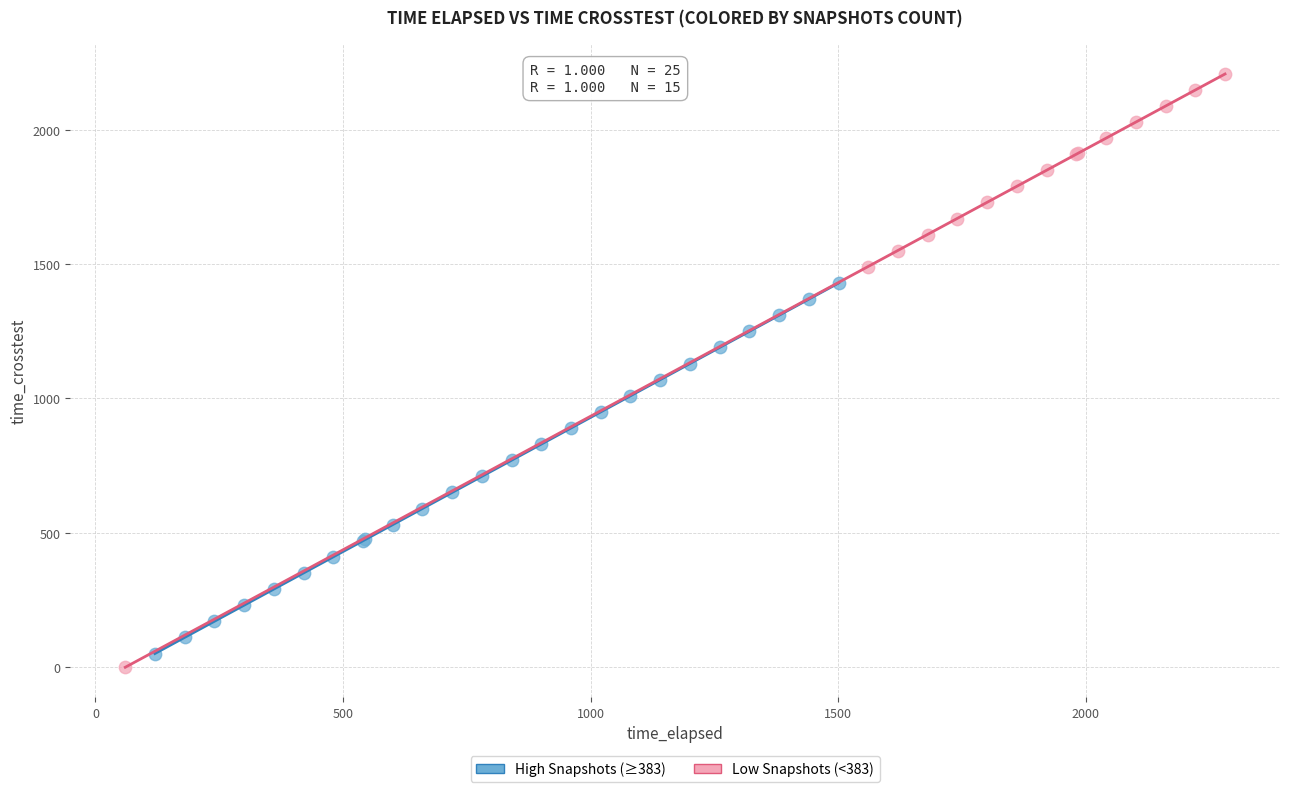

Which series contains the highest Y value?

Low Snapshots (<383)